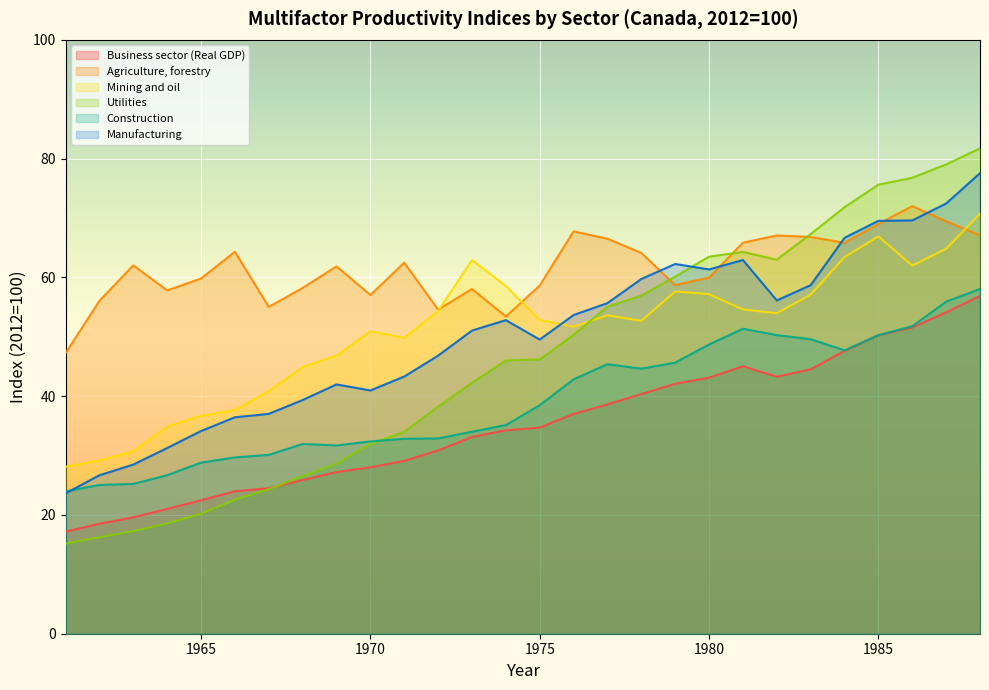

Reading left to right, extract all data points from this chart.

Business sector (Real GDP): 1961=17.2	1962=18.5	1963=19.6	1964=21.0	1965=22.5	1966=24.0	1967=24.5	1968=25.9	1969=27.2	1970=28.0	1971=29.1	1972=30.9	1973=33.1	1974=34.3	1975=34.7	1976=37.0	1977=38.6	1978=40.4	1979=42.1	1980=43.1	1981=45.0	1982=43.3	1983=44.5	1984=47.6	1985=50.3	1986=51.6	1987=54.1	1988=56.9
Agriculture, forestry: 1961=47.2	1962=56.0	1963=62.0	1964=57.8	1965=59.8	1966=64.3	1967=55.0	1968=58.2	1969=61.9	1970=57.0	1971=62.5	1972=54.6	1973=58.0	1974=53.4	1975=58.6	1976=67.8	1977=66.5	1978=64.1	1979=58.7	1980=60.0	1981=65.8	1982=67.1	1983=66.8	1984=65.8	1985=69.0	1986=72.0	1987=69.4	1988=67.1
Mining and oil: 1961=28.1	1962=29.2	1963=30.7	1964=34.9	1965=36.7	1966=37.7	1967=40.8	1968=44.9	1969=46.8	1970=50.9	1971=49.8	1972=54.4	1973=62.9	1974=58.6	1975=52.8	1976=51.7	1977=53.6	1978=52.7	1979=57.6	1980=57.2	1981=54.6	1982=54.0	1983=57.1	1984=63.4	1985=66.9	1986=62.0	1987=64.8	1988=70.7
Utilities: 1961=15.2	1962=16.2	1963=17.3	1964=18.6	1965=20.2	1966=22.6	1967=24.3	1968=26.5	1969=28.6	1970=31.9	1971=34.0	1972=38.2	1973=42.3	1974=46.0	1975=46.2	1976=50.3	1977=55.1	1978=56.9	1979=60.1	1980=63.5	1981=64.3	1982=63.0	1983=67.3	1984=71.8	1985=75.6	1986=76.8	1987=79.0	1988=81.7
Construction: 1961=24.0	1962=25.1	1963=25.2	1964=26.7	1965=28.8	1966=29.7	1967=30.1	1968=32.0	1969=31.7	1970=32.4	1971=32.8	1972=32.9	1973=34.0	1974=35.1	1975=38.5	1976=42.8	1977=45.4	1978=44.6	1979=45.6	1980=48.7	1981=51.4	1982=50.3	1983=49.6	1984=47.7	1985=50.3	1986=51.8	1987=55.9	1988=58.0
Manufacturing: 1961=23.6	1962=26.7	1963=28.5	1964=31.3	1965=34.1	1966=36.4	1967=37.0	1968=39.4	1969=42.0	1970=41.0	1971=43.3	1972=46.8	1973=51.0	1974=52.8	1975=49.5	1976=53.7	1977=55.7	1978=59.7	1979=62.3	1980=61.3	1981=62.9	1982=56.1	1983=58.7	1984=66.7	1985=69.5	1986=69.6	1987=72.4	1988=77.5